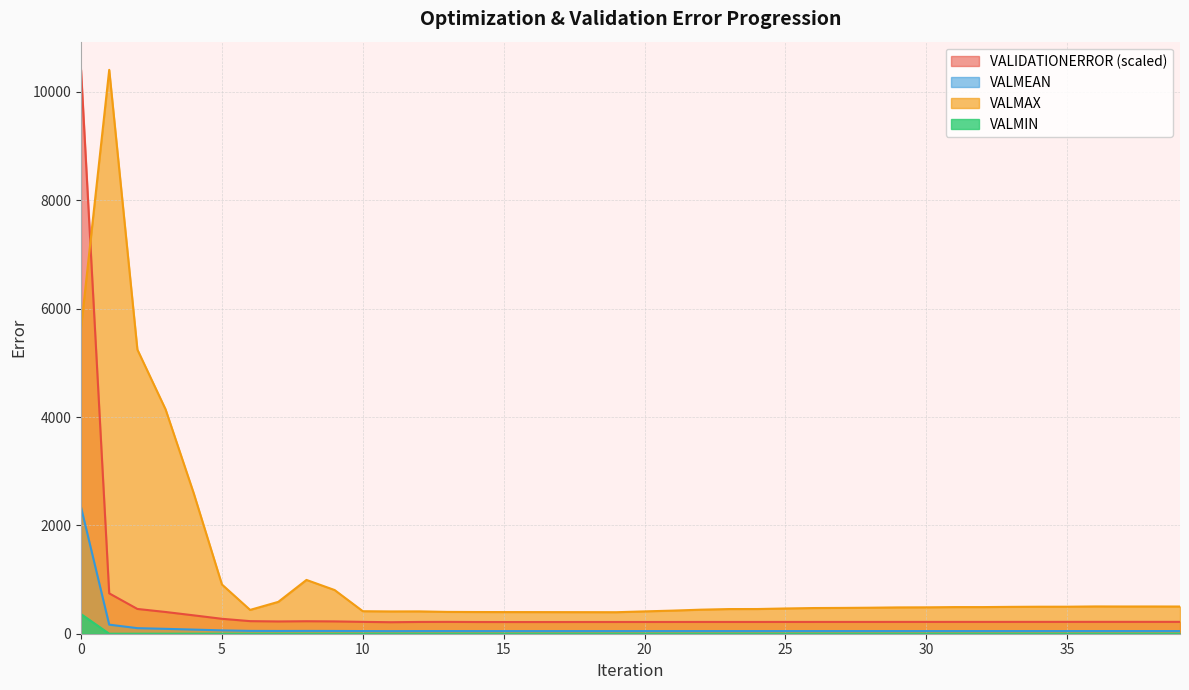

Reading left to right, list all the values displayed in this chart.

VALIDATIONERROR: 10407.4	745.1	457.2	401.1	339.0	275.5	232.3	226.4	230.5	227.3	218.8	212.4	217.3	218.5	216.3	215.7	215.7	216.1	216.6	216.6	216.7	217.1	217.5	217.3	217.3	217.5	217.6	217.7	217.8	218.1	218.0	218.2	218.1	218.4	218.5	218.7	219.0	219.0	218.9	218.8
VALMEAN: 2336.0	167.2	102.6	90.0	76.1	61.8	52.1	50.8	51.7	51.0	49.1	47.7	48.8	49.0	48.6	48.4	48.4	48.5	48.6	48.6	48.6	48.7	48.8	48.8	48.8	48.8	48.9	48.9	48.9	48.9	48.9	49.0	49.0	49.0	49.0	49.1	49.2	49.2	49.1	49.1
VALMIN: 362.7	0.0	0.0	0.0	0.0	0.0	0.0	0.0	0.0	0.0	0.0	0.0	0.0	0.0	0.0	0.0	0.0	0.0	0.0	0.0	0.0	0.0	0.0	0.0	0.0	0.0	0.0	0.0	0.0	0.0	0.0	0.0	0.0	0.0	0.0	0.0	0.0	0.0	0.0	0.0
VALMAX: 5641.2	10407.4	5244.5	4141.3	2591.4	908.8	439.6	588.0	992.9	806.1	415.3	411.3	412.2	402.9	400.8	399.6	399.1	398.5	397.9	397.0	412.2	426.5	444.0	455.2	455.8	466.0	474.1	476.4	480.1	485.8	487.3	491.6	491.7	495.8	498.5	498.7	503.6	502.5	502.9	502.0